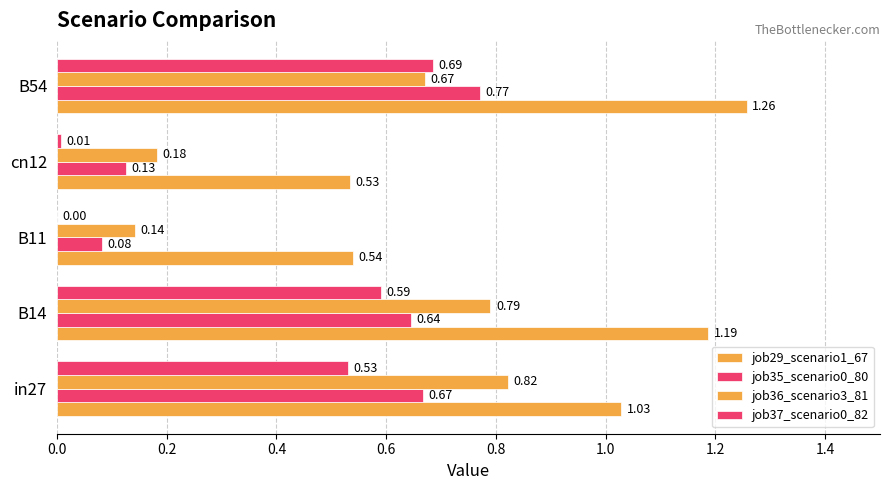

How many data points does each series have?

5